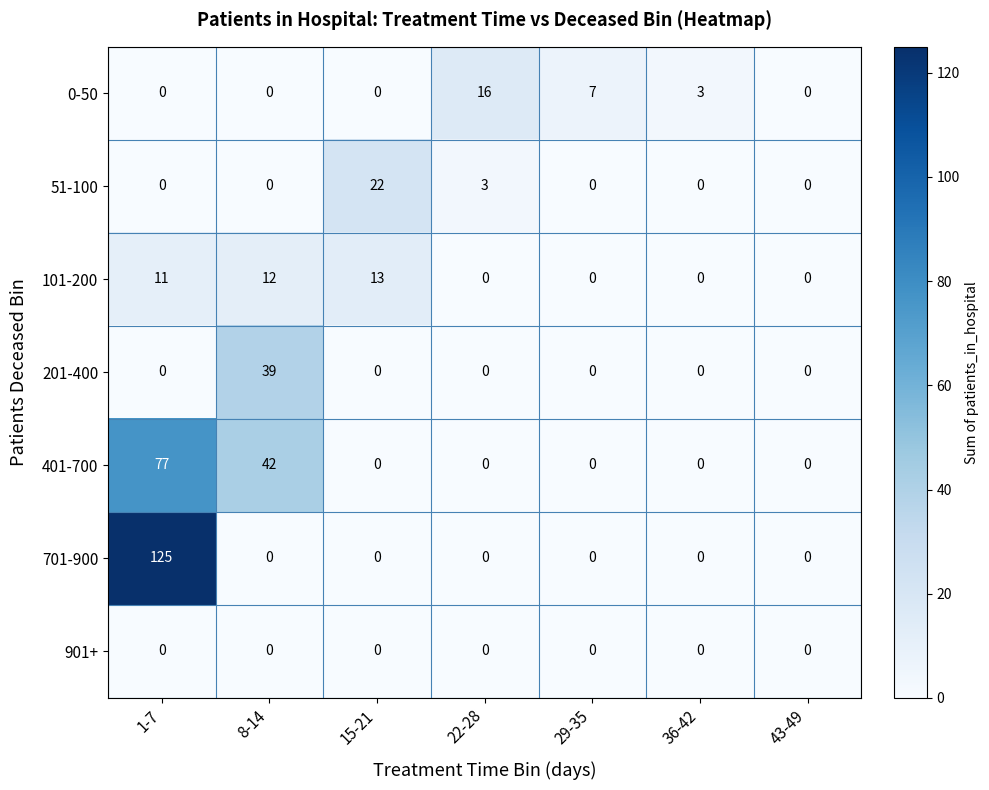

At which category is the sum across all series the highest?

1-7